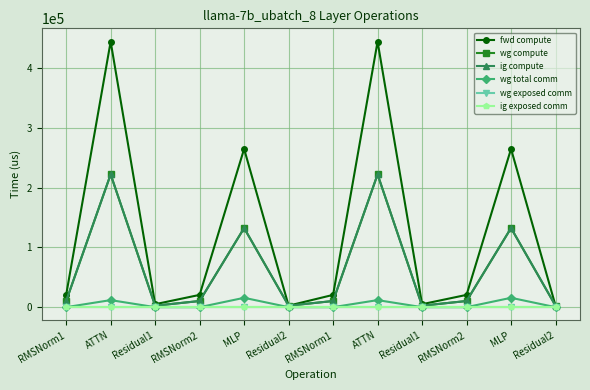

How many interior local peaks does the fwd compute series have?

4